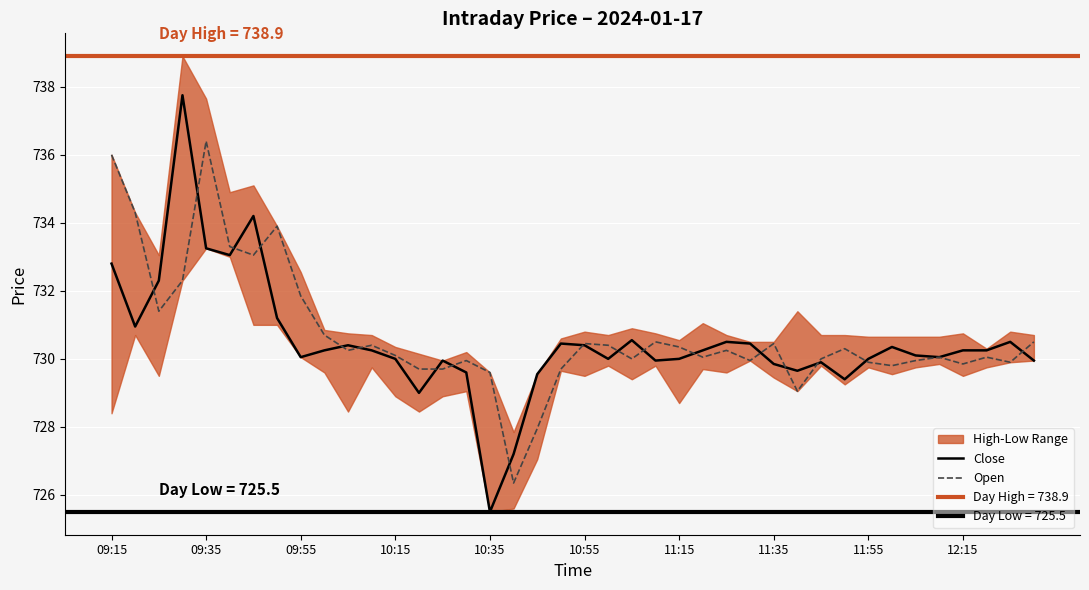

Rank the series at 09:55 from lowest to highest value.

Close, Open